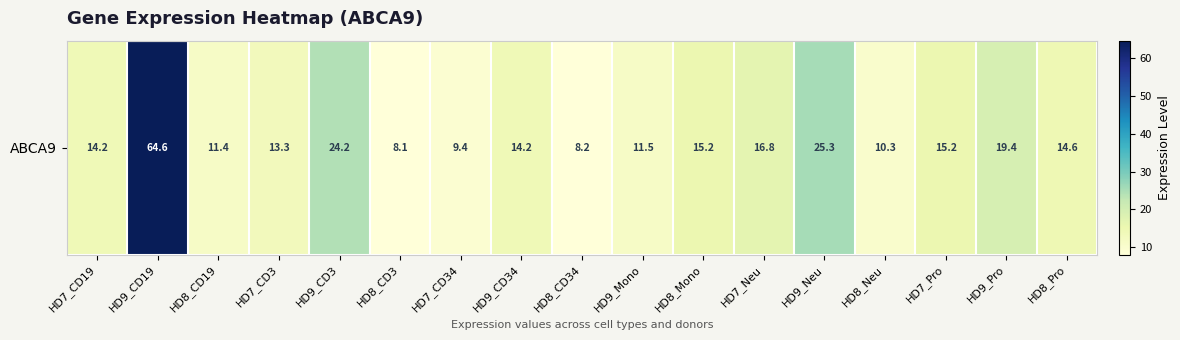

How many series are shown in this chart?

1